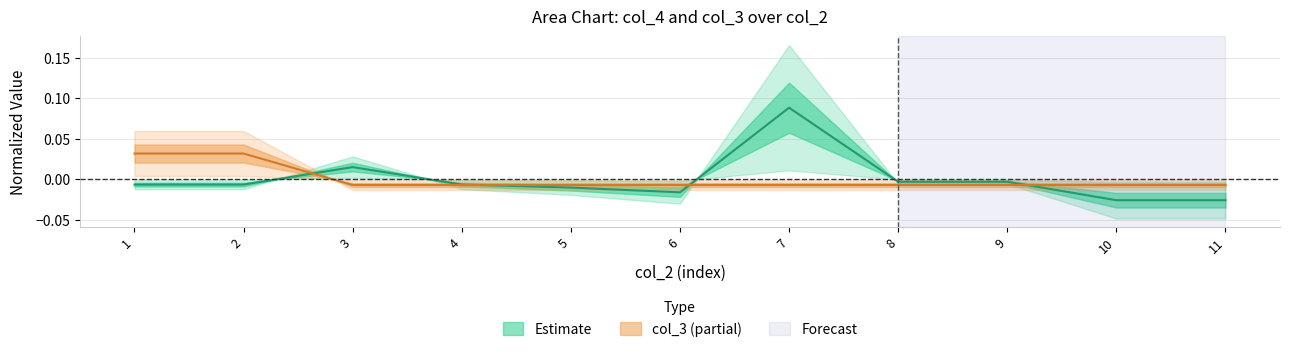

Which series changed the most between 4 and 10?

col_4